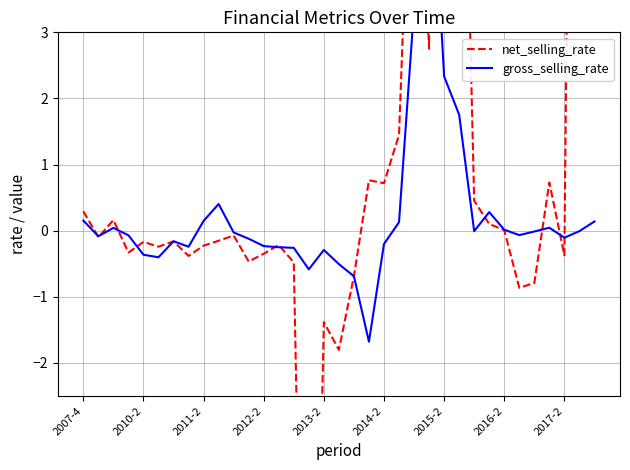

True or false: net_selling_rate and gross_selling_rate intersect in this chart.

True